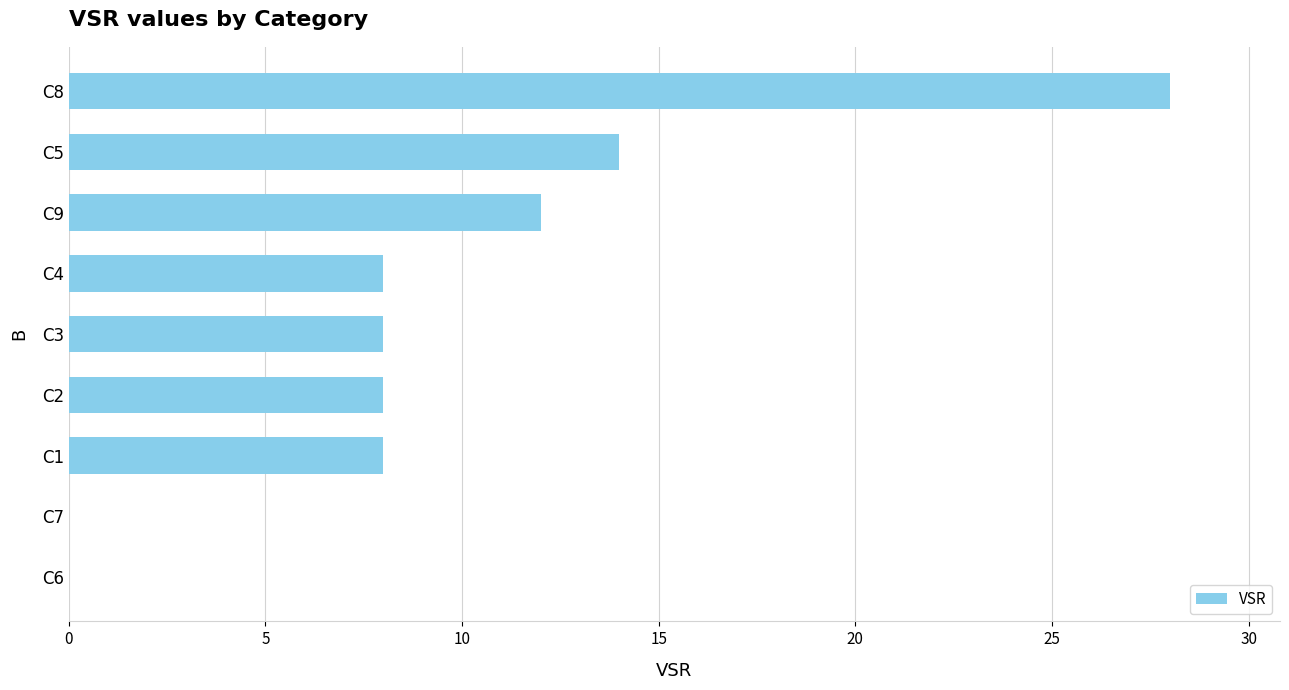

What is the maximum value shown in the chart?

28